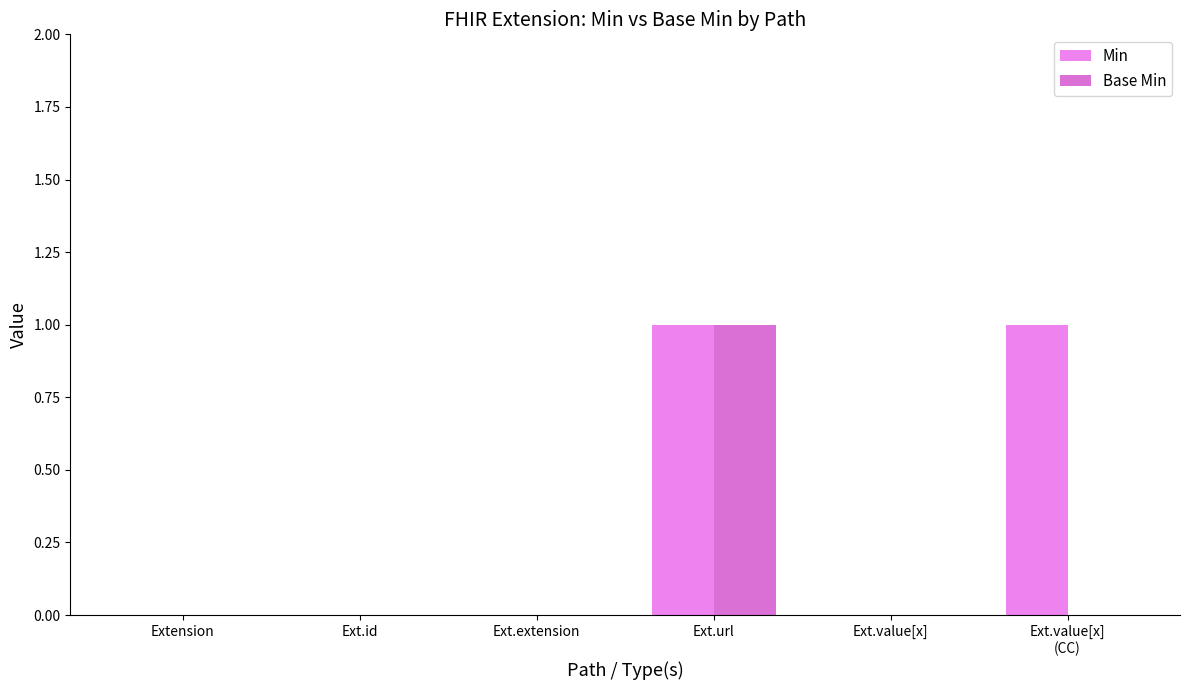

Rank the series by their maximum value, from highest to lowest.

Min, Base Min